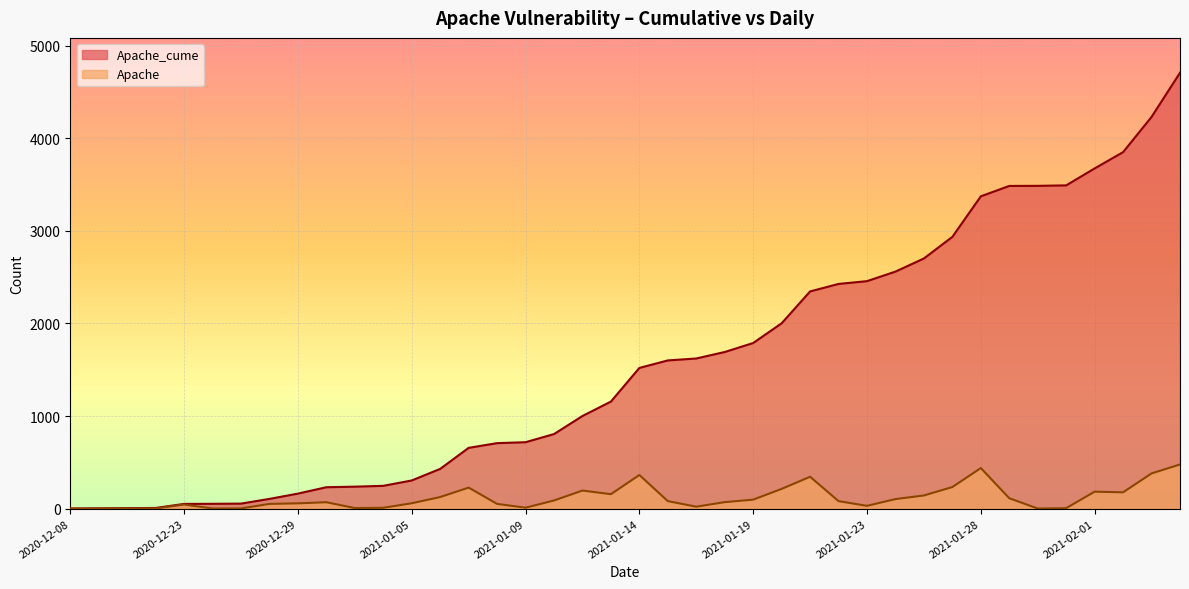

What position from the right is 2021-02-03?

2